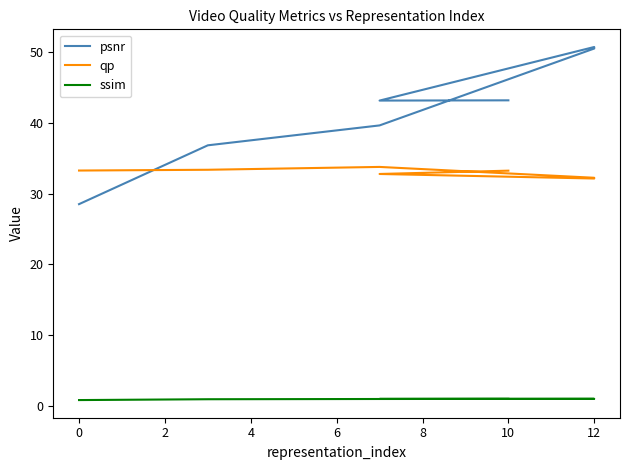

List the series in order of their overall mean, lowest first.

ssim, qp, psnr